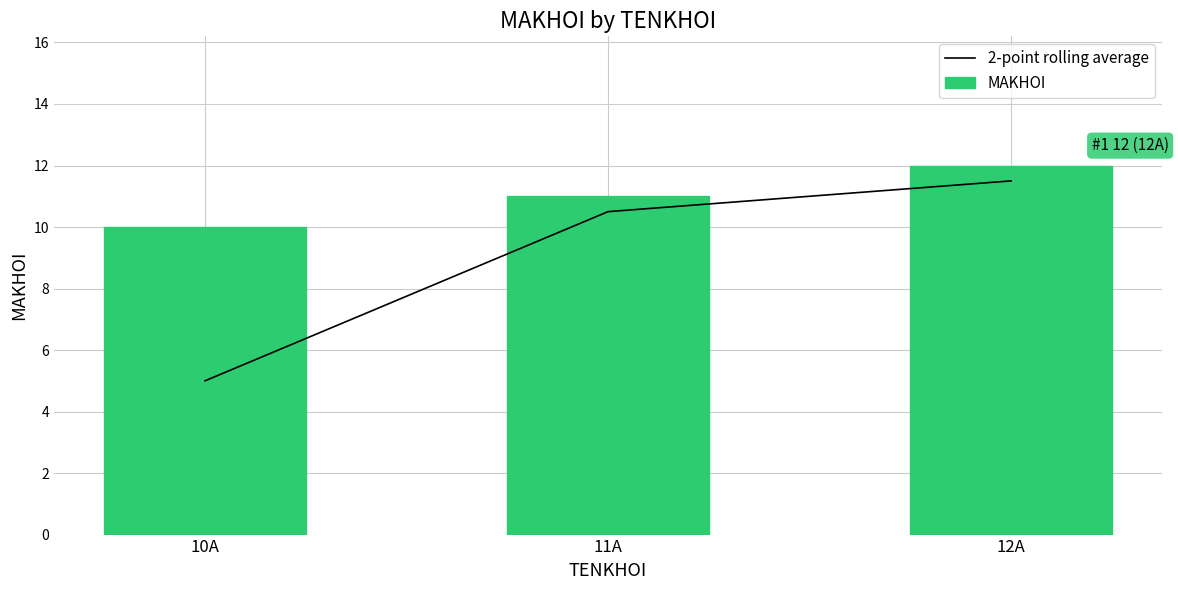

Reading left to right, transcribe all the data shown in this chart.

2-point rolling average: 10A=5.0	11A=10.5	12A=11.5
MAKHOI: 10A=10.0	11A=11.0	12A=12.0